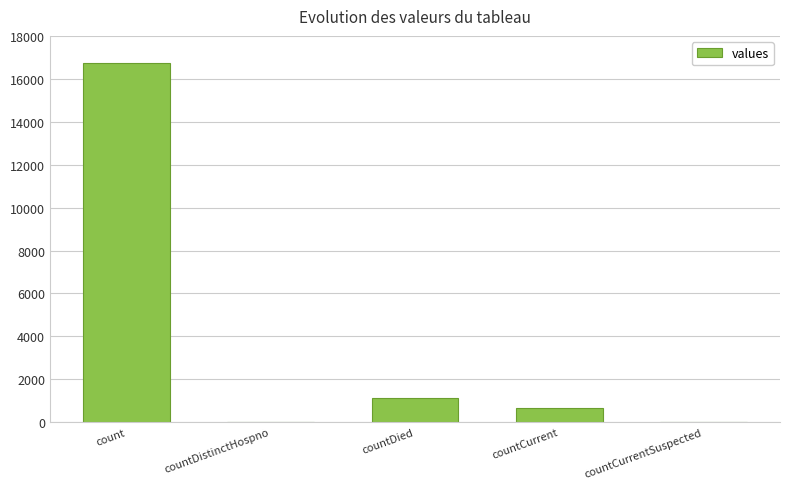

What is the sum of the values at count and countCurrentSuspected?

16729